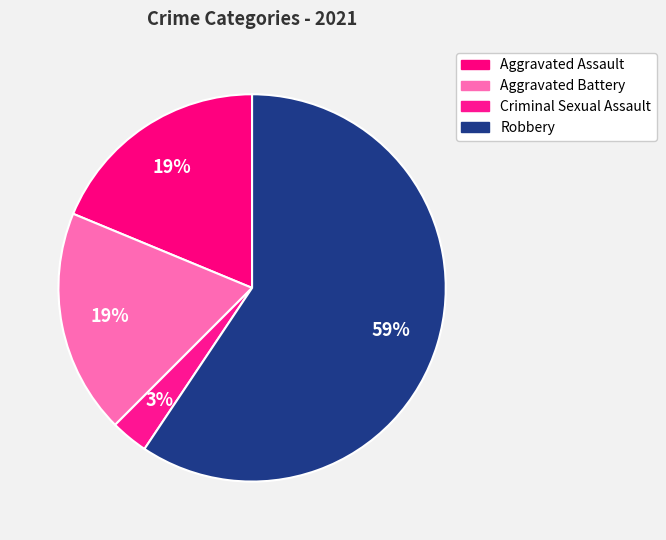

The Robbery slice represents 59% of the pie. True or false?

True